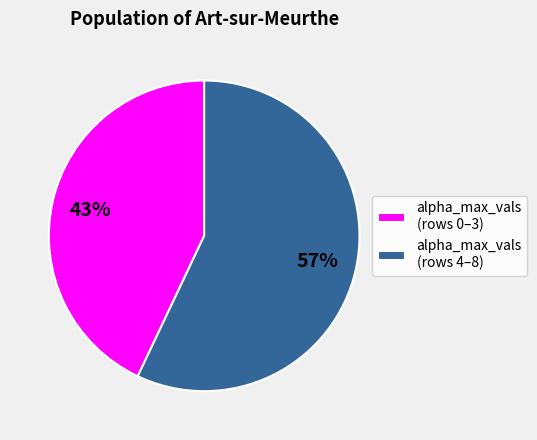

Rank the categories by value from lowest to highest.

alpha_max_vals (rows 0–3), alpha_max_vals (rows 4–8)